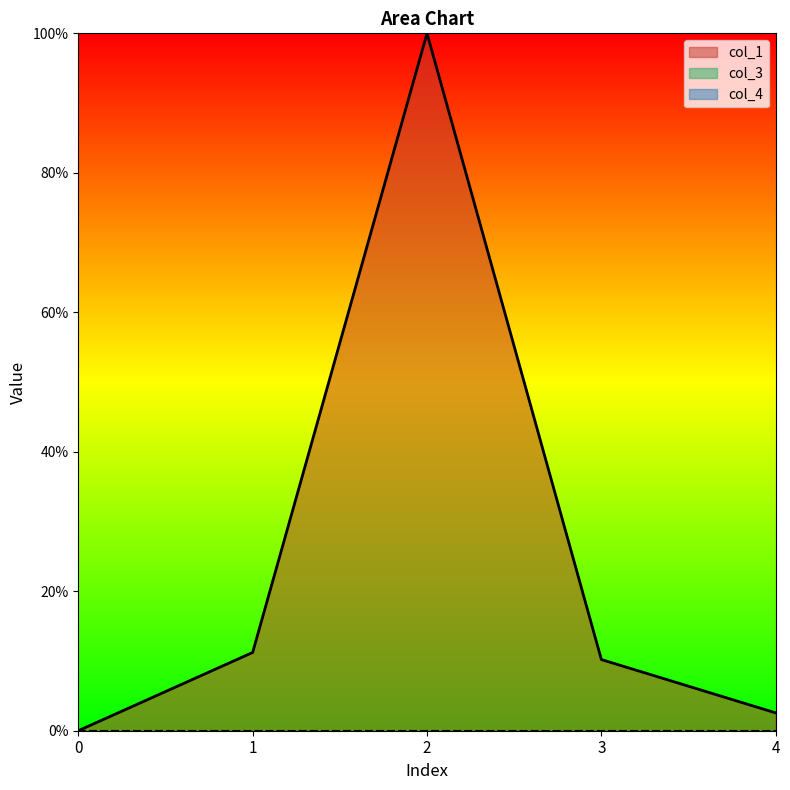

How many distinct data groups are displayed?

3